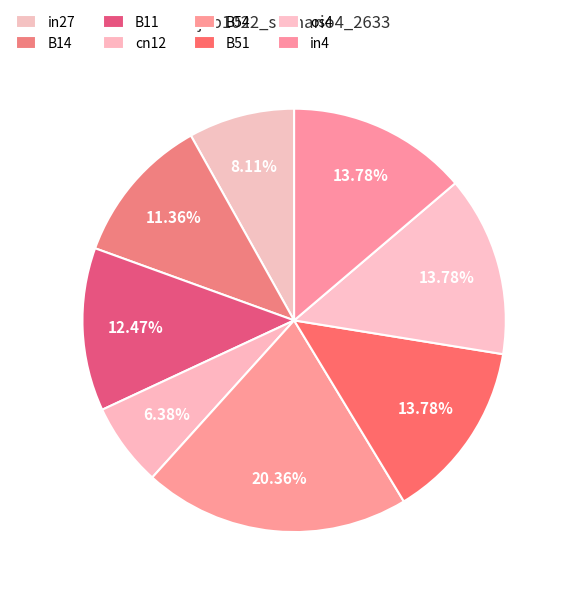

Does B54 represent more than half of the total?

No